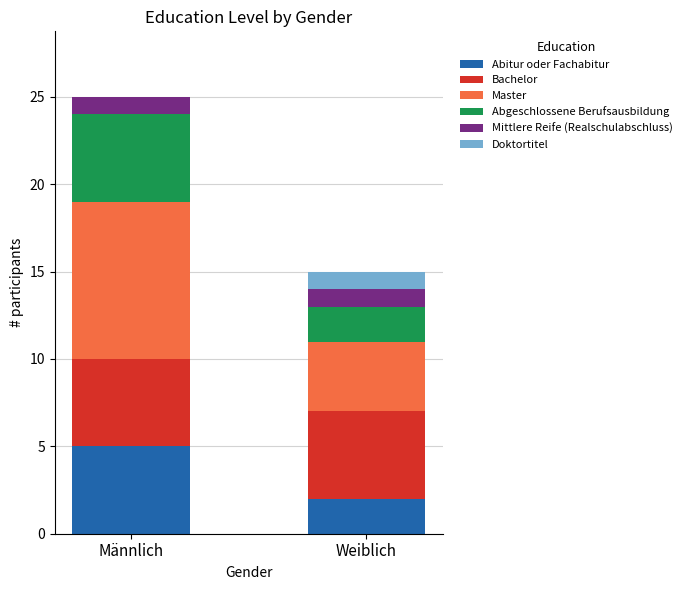

At which label is Abitur oder Fachabitur closest to 3?

Weiblich